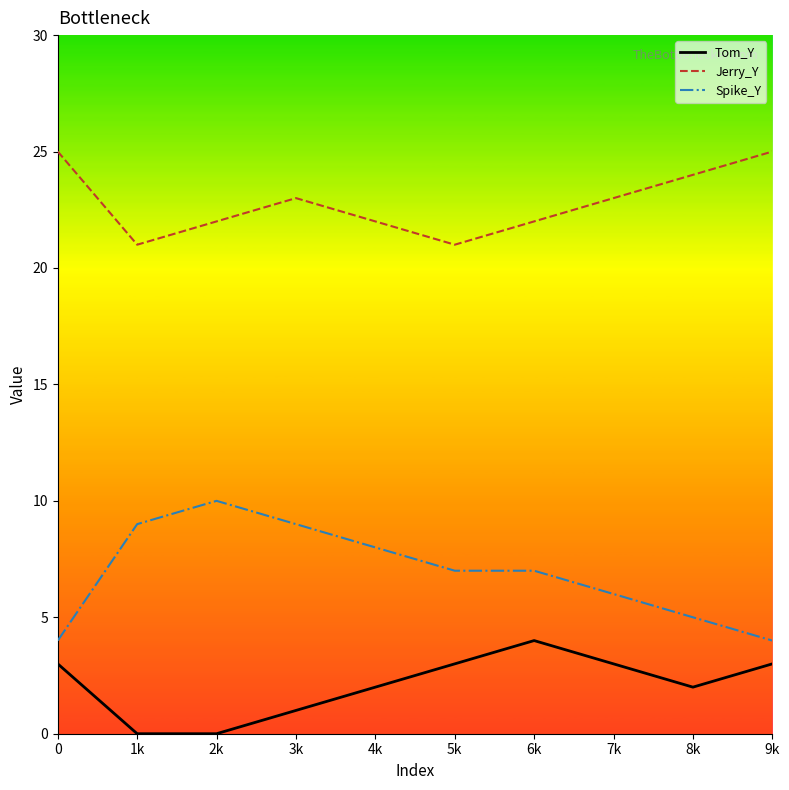

What is the difference between the Tom_Y_line values at 0 and 3k?

2